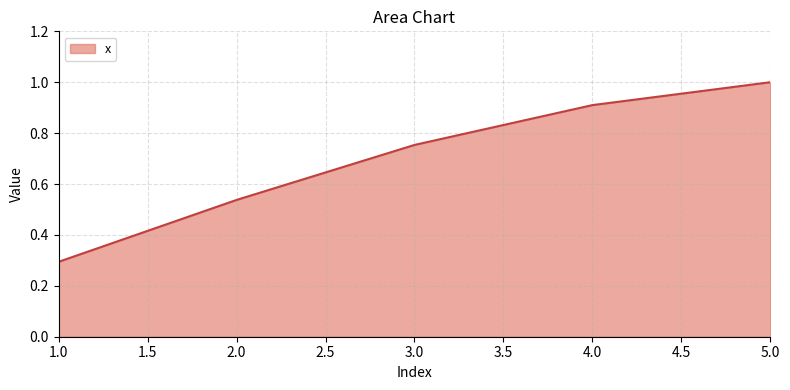

How many categories are shown in the chart?

5